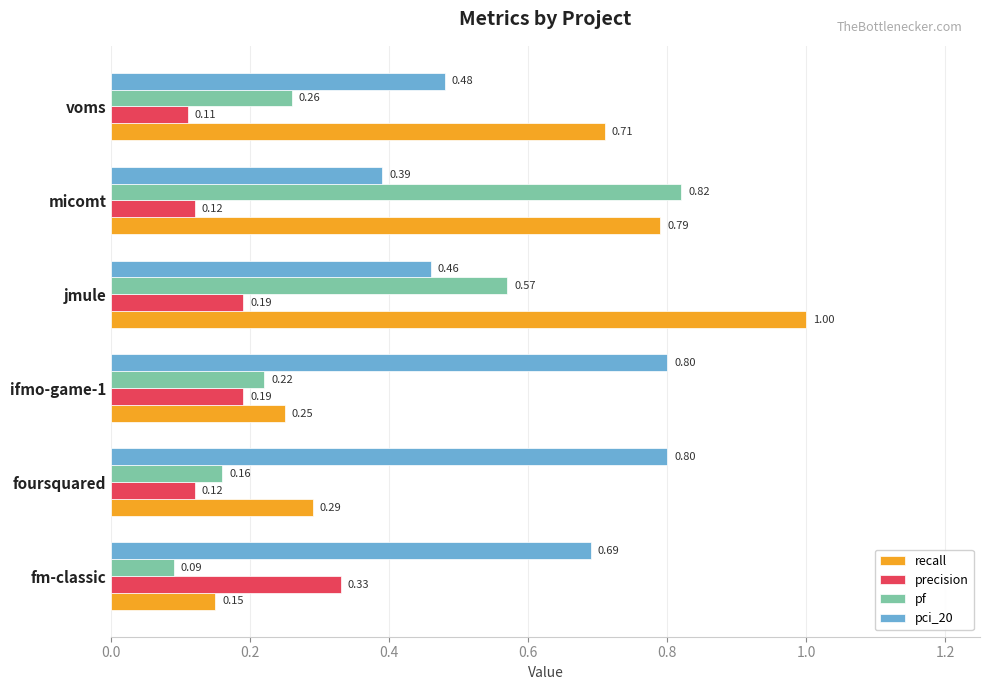

Which series has the largest range (max minus min)?

recall